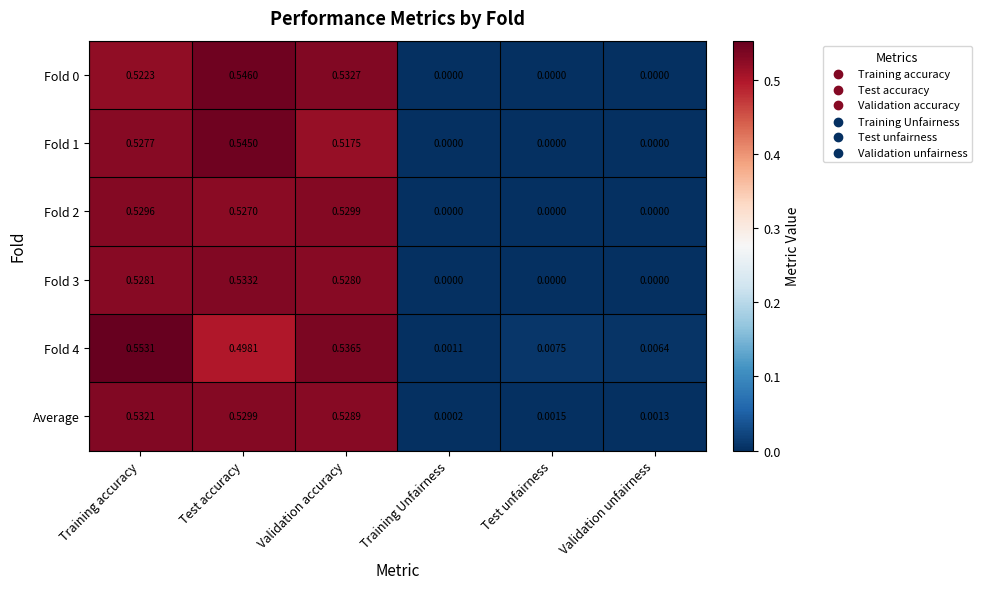

Is the value of Fold 2 at Training accuracy greater than the value of Fold 0 at Test accuracy?

No